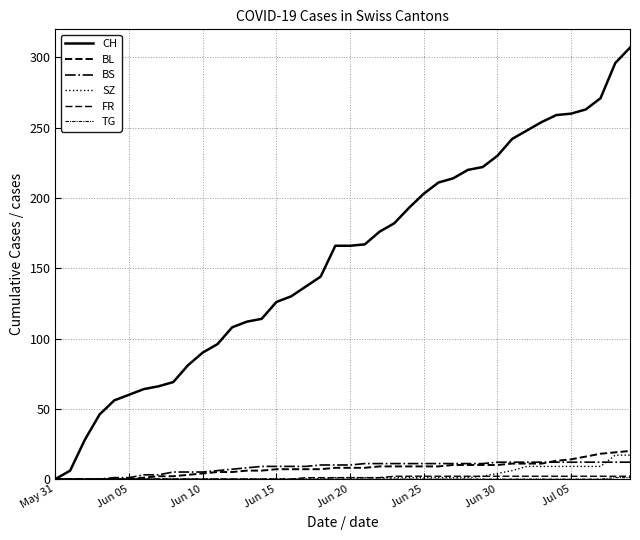

How many lines are shown in the chart?

6